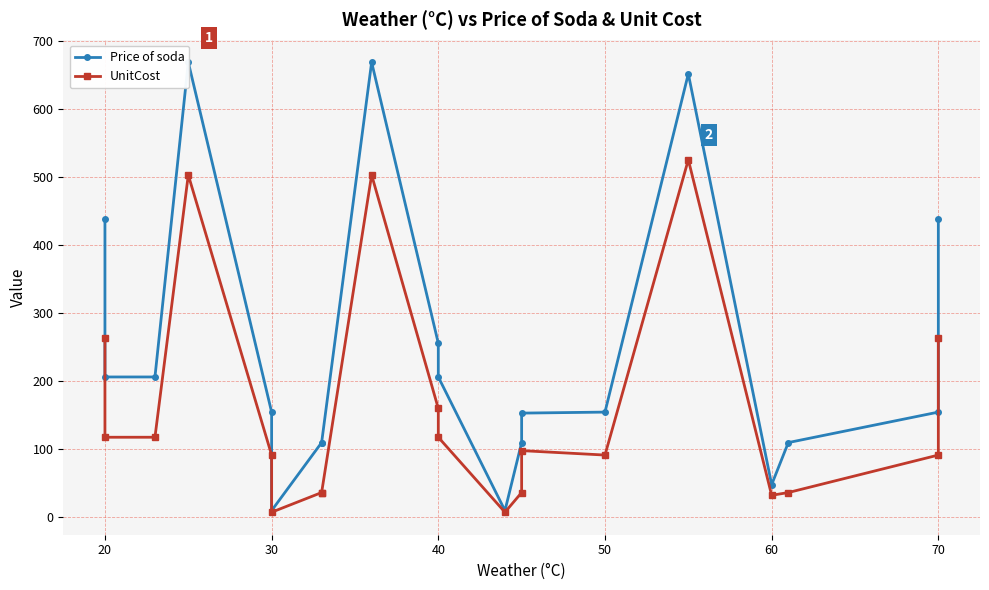

At how many categories does at least one series exceed 184?

9